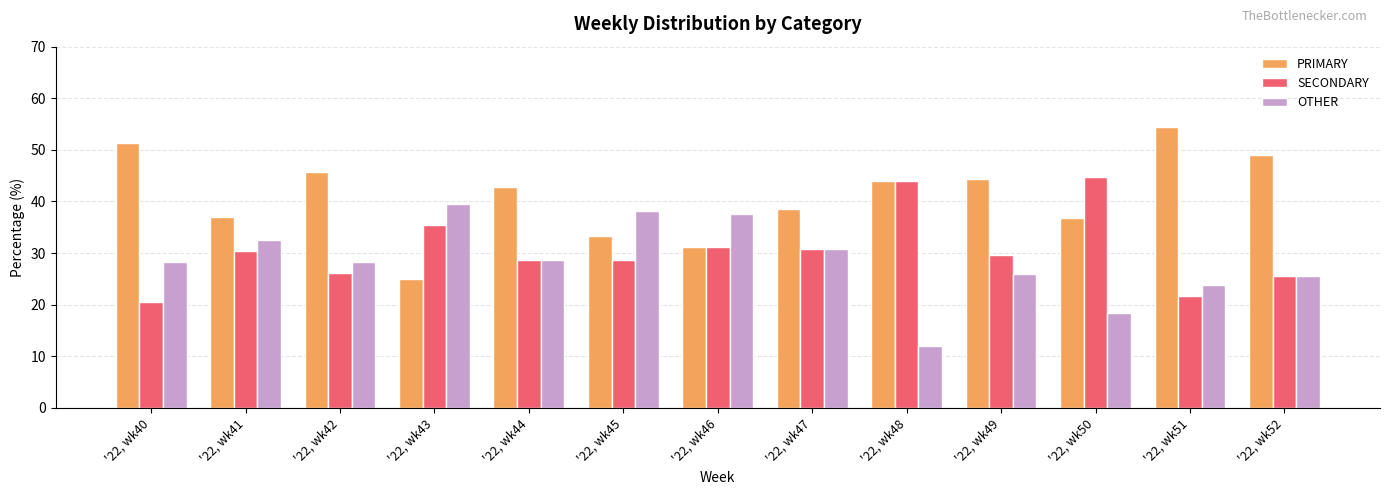

List the series in order of their overall mean, lowest first.

OTHER, SECONDARY, PRIMARY